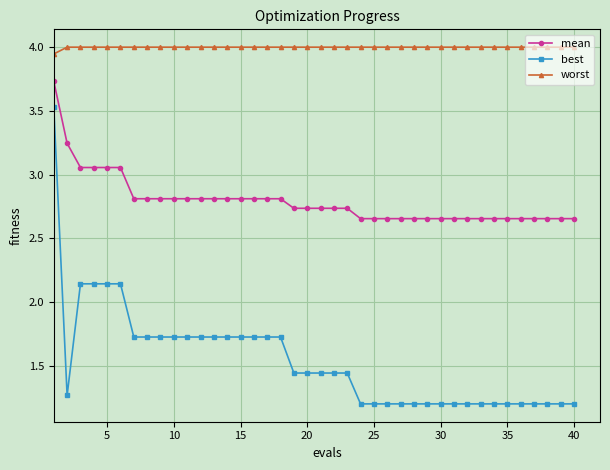

What is the value of the worst point at the 9th from the left?

4.0